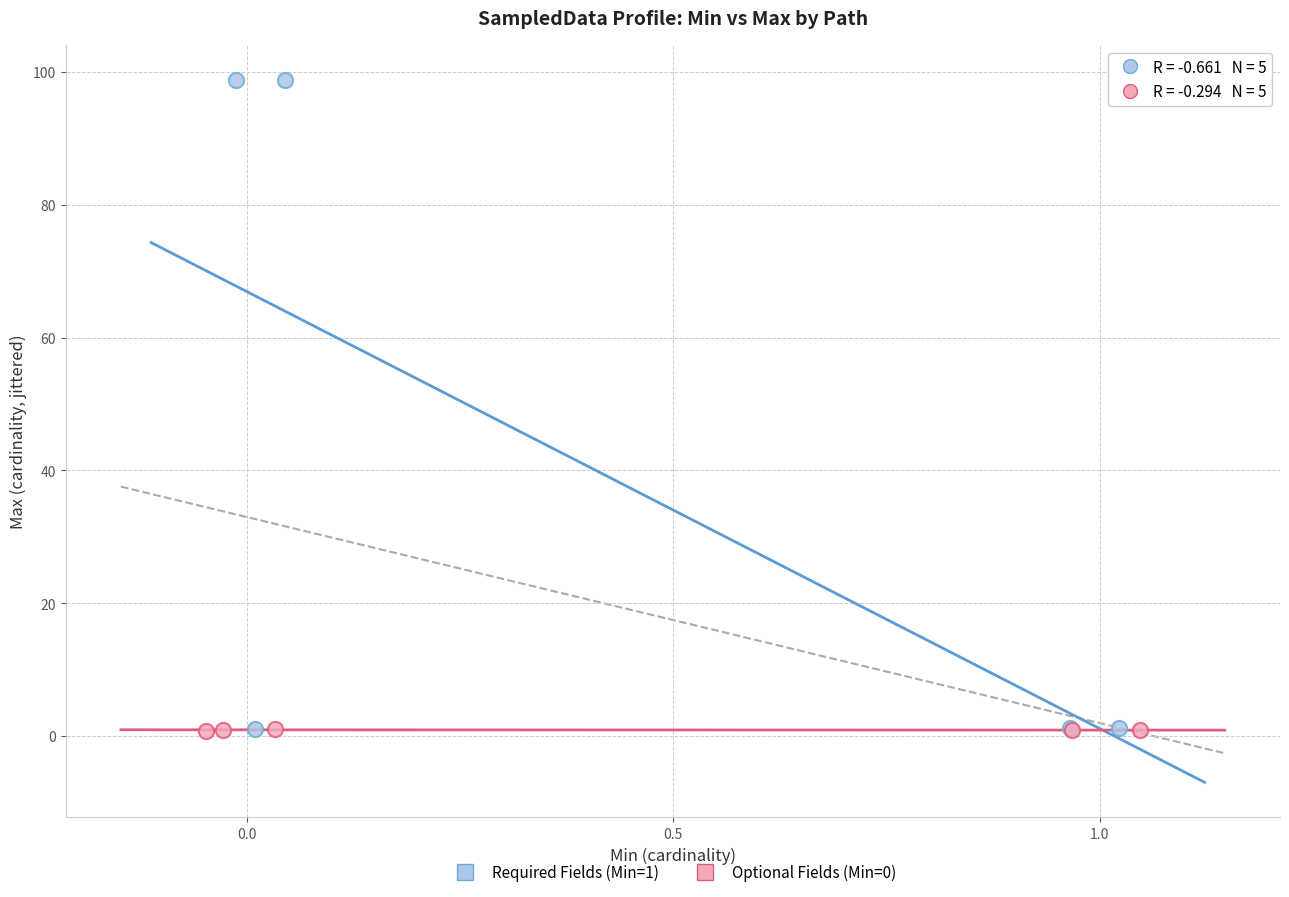

Which series has the widest spread of Y values?

Required Fields (Min=1)